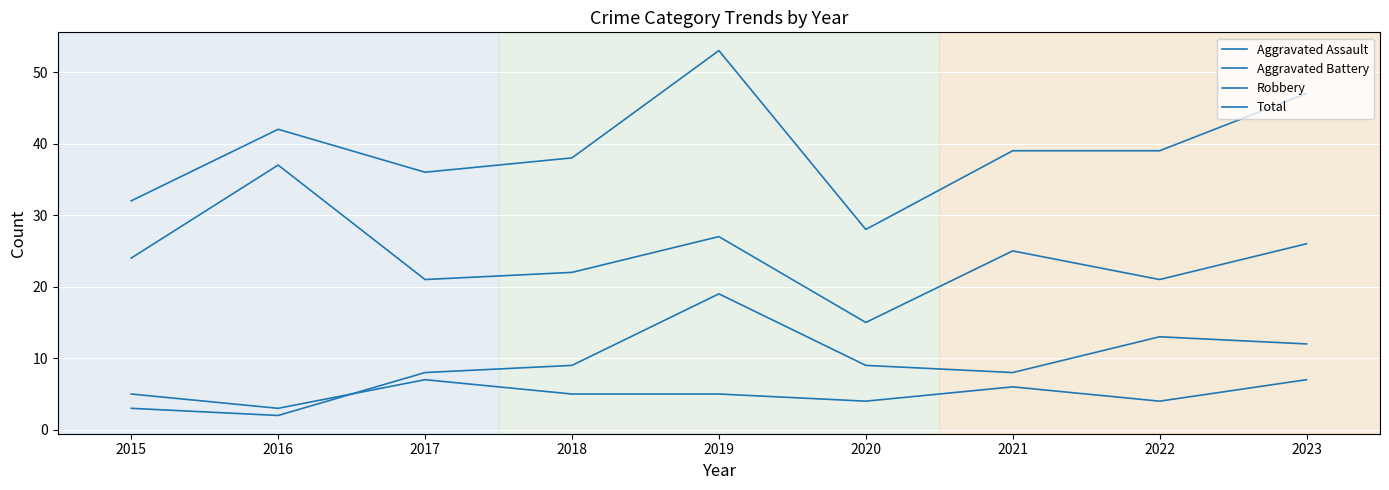

What is the difference between the maximum and second lowest values in the Aggravated Assault series?

3